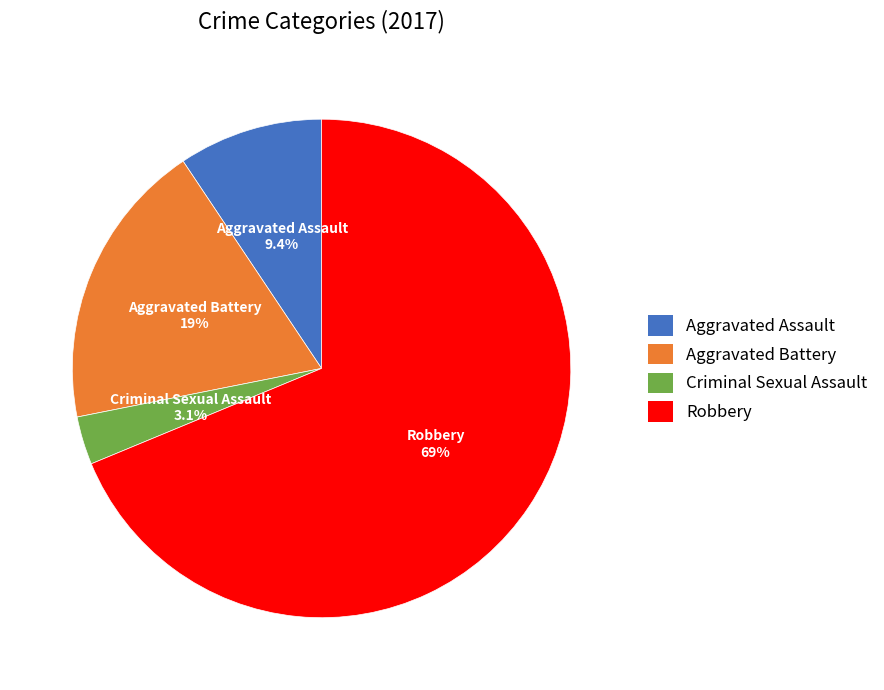

Which has a higher value, Aggravated Assault or Criminal Sexual Assault?

Aggravated Assault